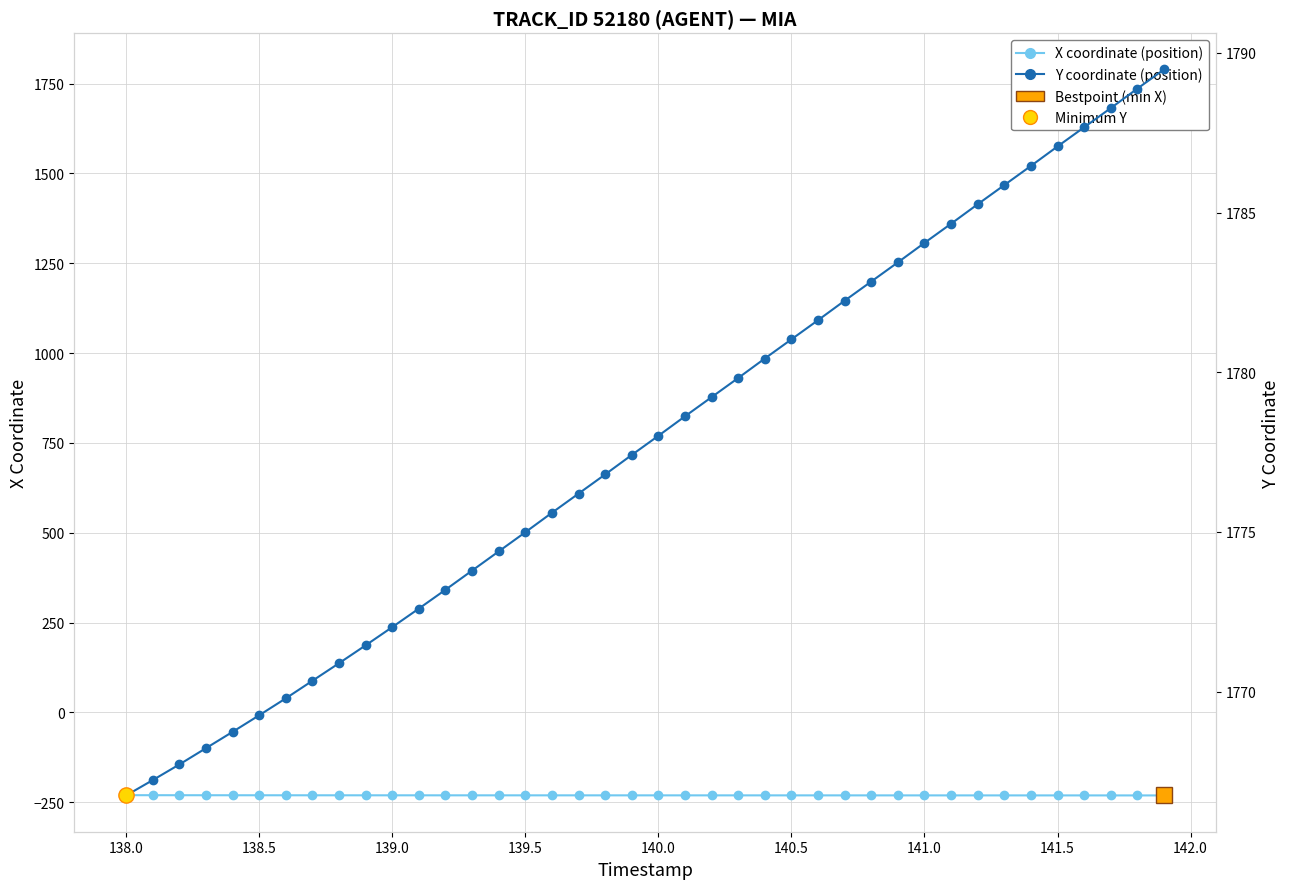

Reading right to left, list all the values displayed in this chart.

X coordinate (estimated): -231.2	-231.2	-231.2	-231.2	-231.2	-231.2	-231.1	-231.1	-231.1	-231.1	-231.1	-231.1	-231.1	-231.1	-231.1	-231.1	-231.1	-231.0	-231.0	-231.0	-231.0	-231.0	-231.0	-231.0	-231.0	-231.0	-231.0	-230.9	-230.9	-230.9	-230.9	-230.9	-230.8	-230.8	-230.8	-230.7	-230.7	-230.7	-230.6	-230.5
Y coordinate (observed): 1789.5	1788.9	1788.3	1787.7	1787.1	1786.5	1785.9	1785.3	1784.7	1784.0	1783.4	1782.8	1782.2	1781.6	1781.0	1780.4	1779.8	1779.2	1778.6	1778.0	1777.4	1776.8	1776.2	1775.6	1775.0	1774.4	1773.8	1773.2	1772.6	1772.0	1771.5	1770.9	1770.3	1769.8	1769.3	1768.7	1768.2	1767.7	1767.2	1766.8